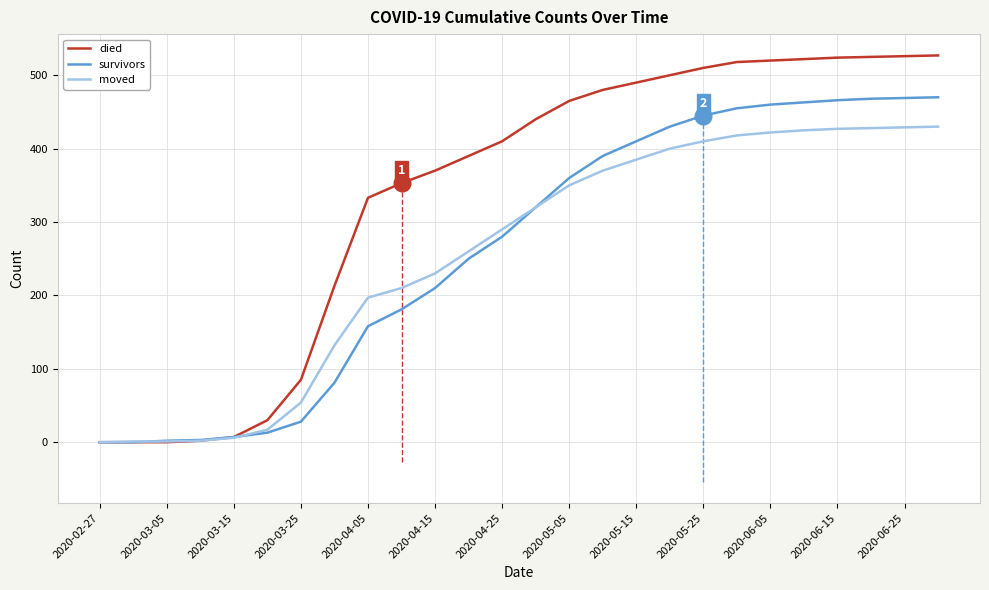

Which series has the largest total across all categories?

died